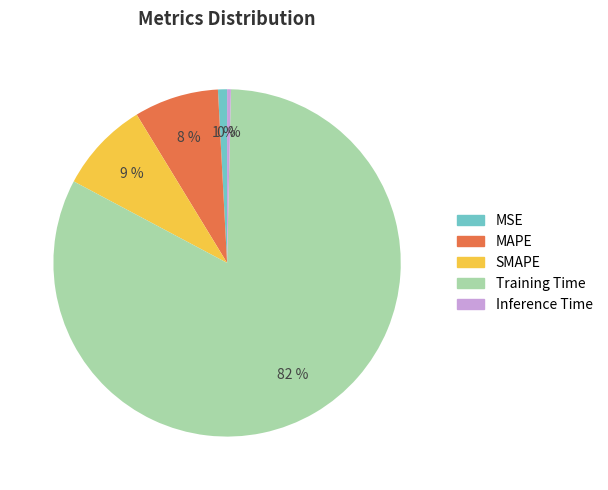

Do MSE and MAPE together represent more than half of the pie?

No